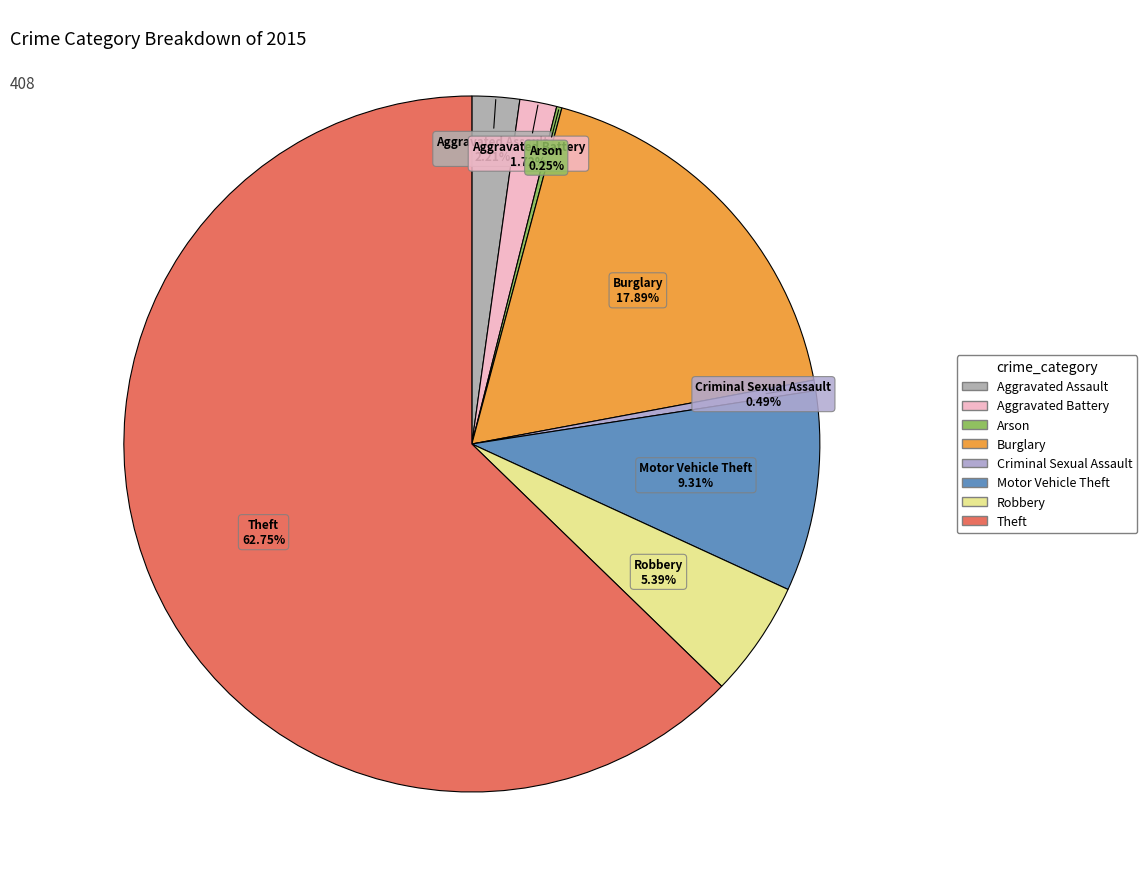

Does Arson represent more than half of the total?

No